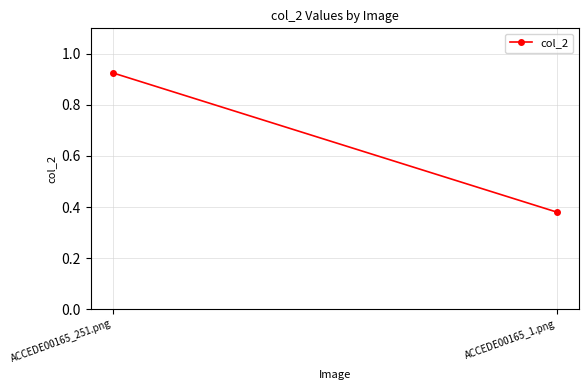

What is the sum of all values?

1.3